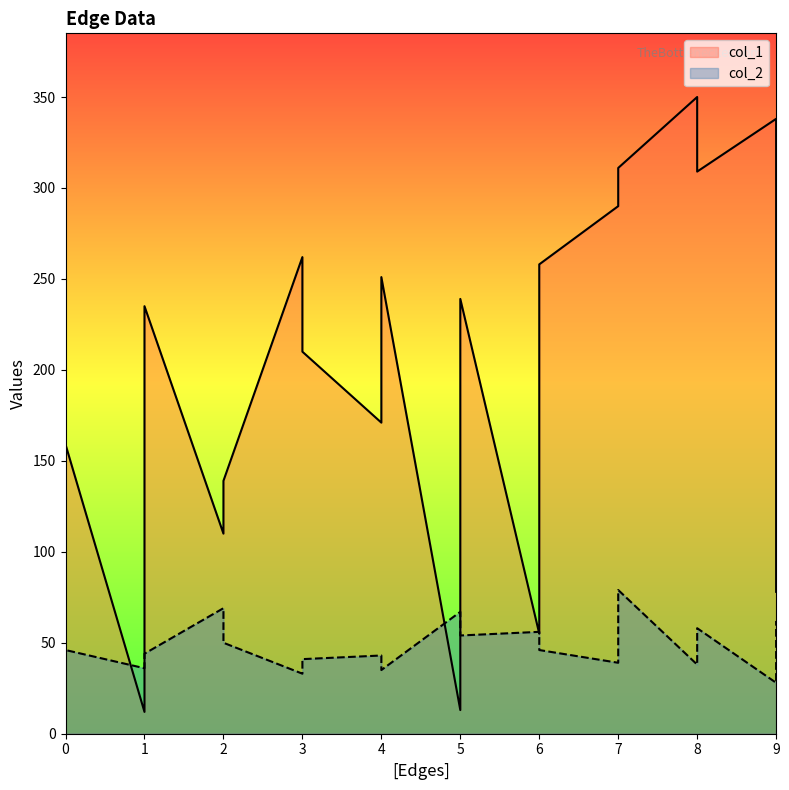

Where is col_2 nearest to the value 53?

5